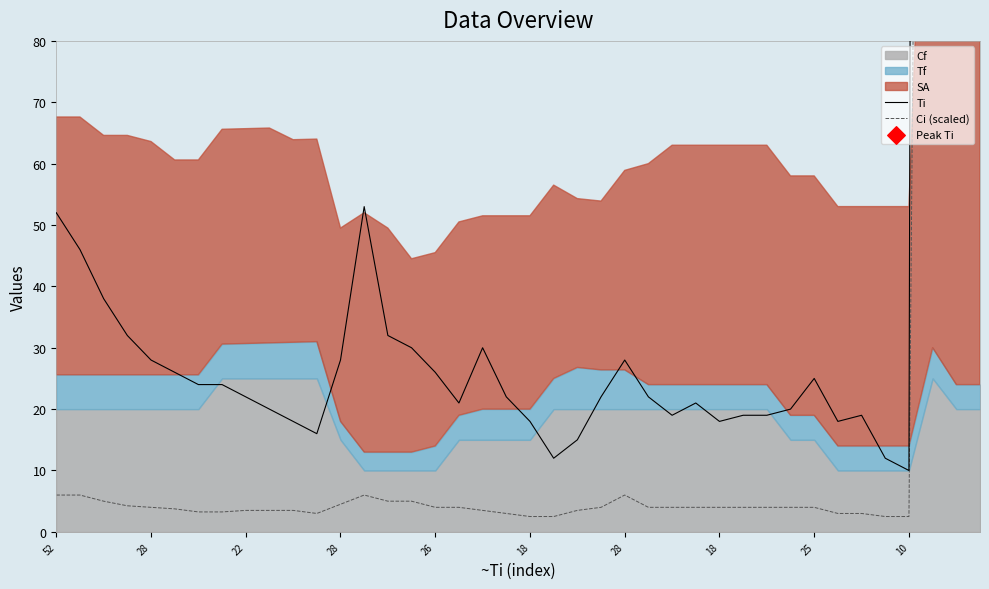

Which series has the largest Y range (max minus min)?

Ti